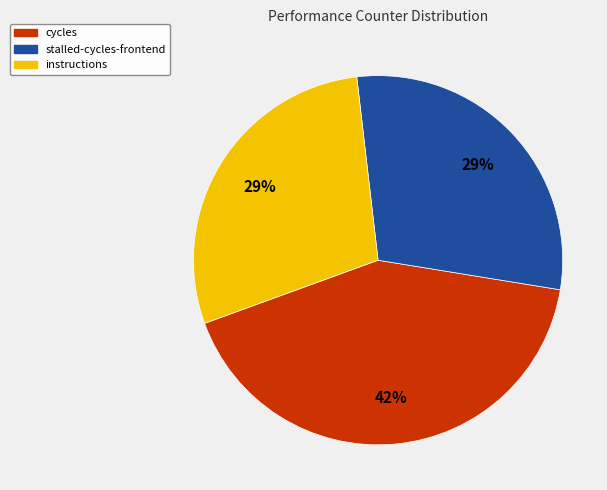

How many segments does this pie chart have?

3